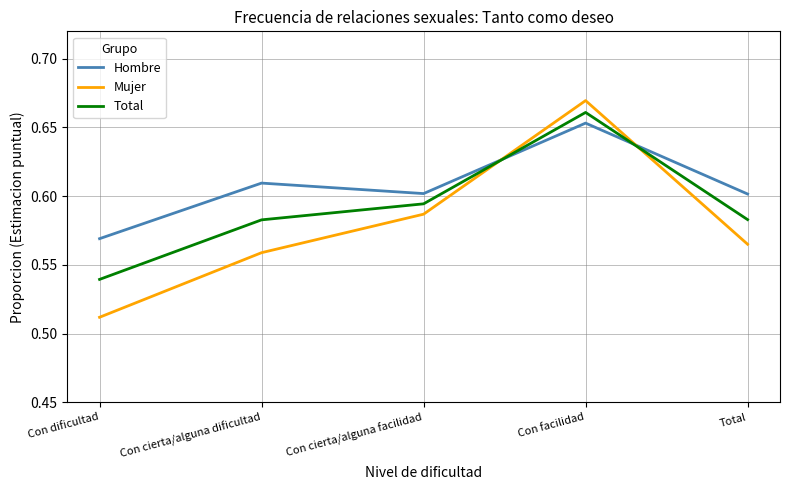

What is the sum of the Mujer values at Con dificultad and Con cierta/alguna facilidad?

1.1